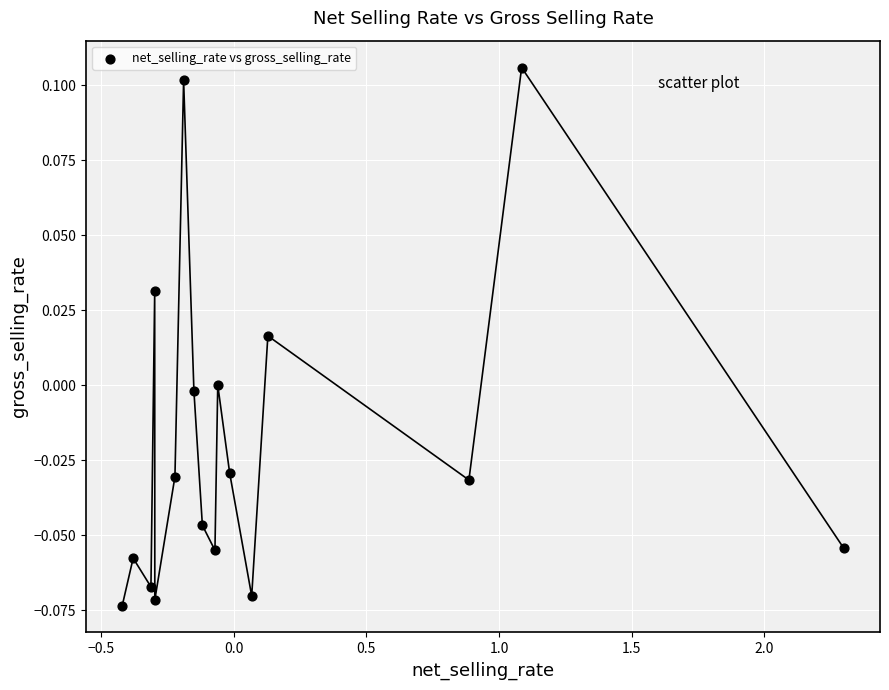

What is the range of X values (max minus min)?

2.7